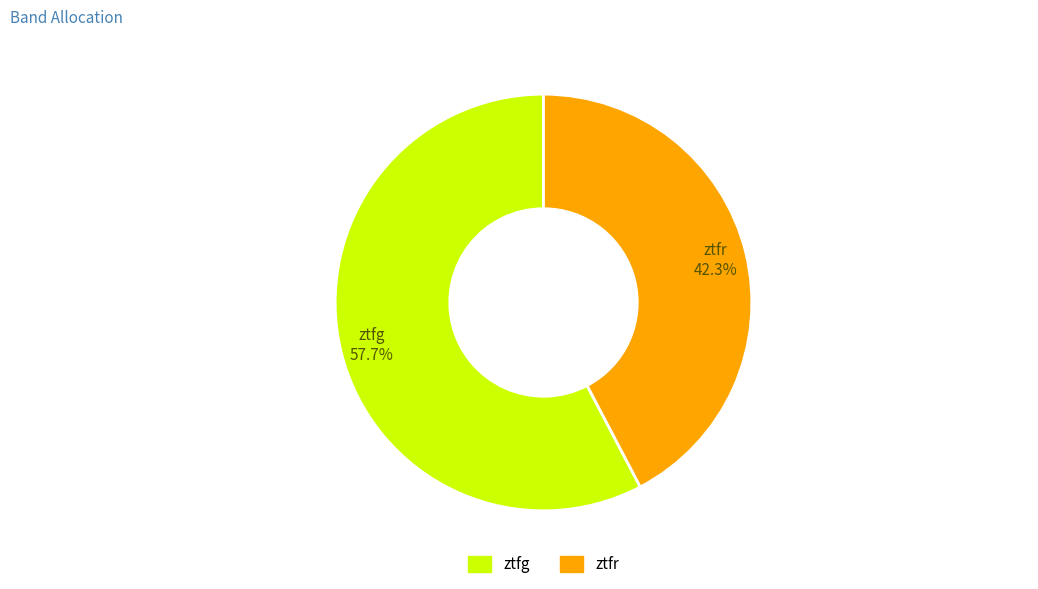

Which has a higher value, ztfg or ztfr?

ztfg